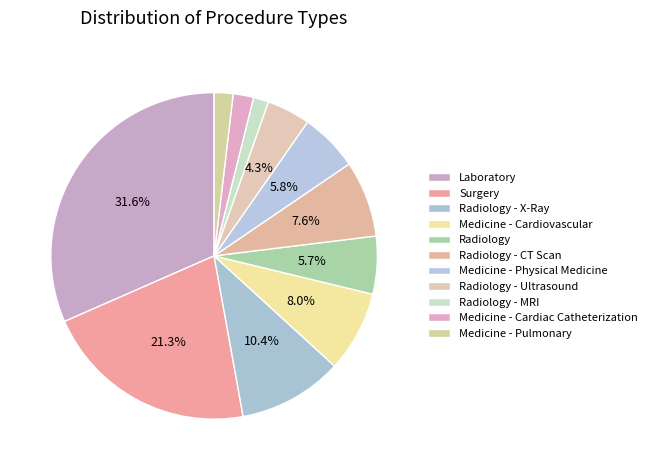

The Medicine - Physical Medicine slice represents 6% of the pie. True or false?

True